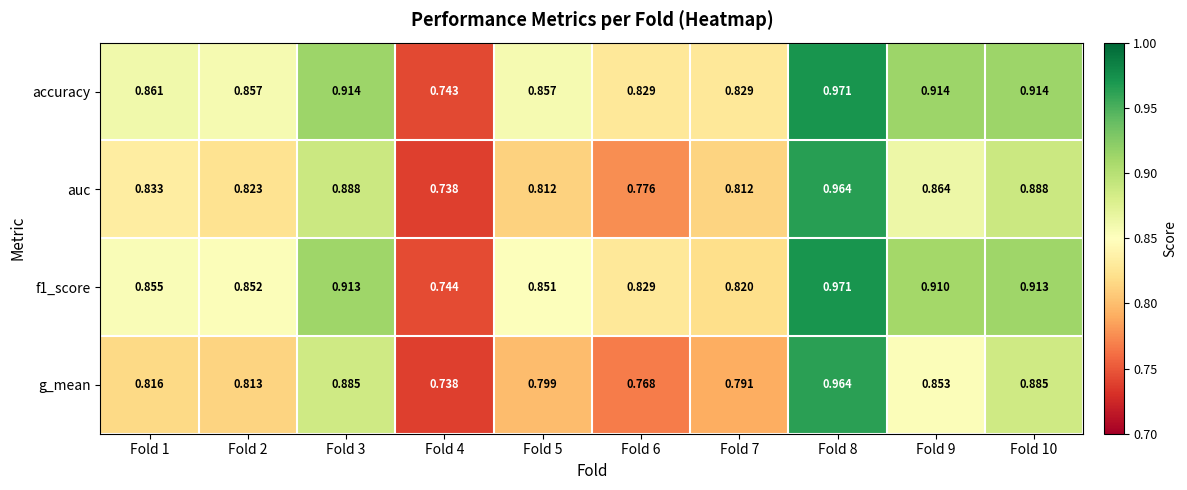

Which series has the largest range (max minus min)?

accuracy